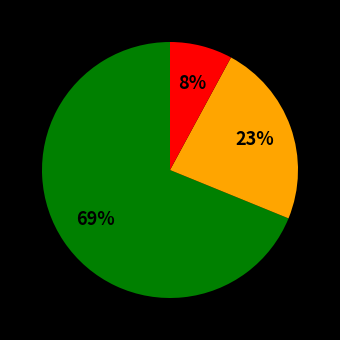

To the nearest percent, what is the average slice percentage?

33%